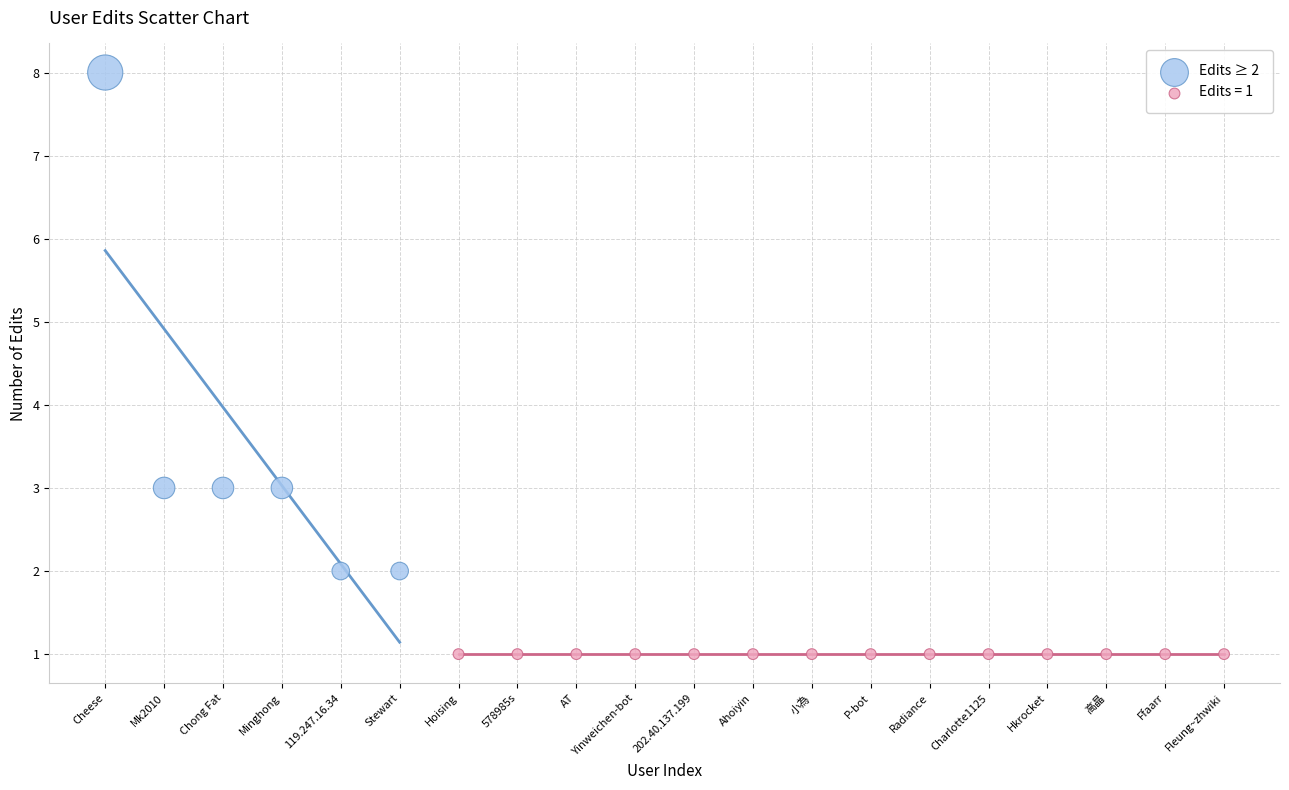

Which series contains the lowest Y value?

Edits = 1